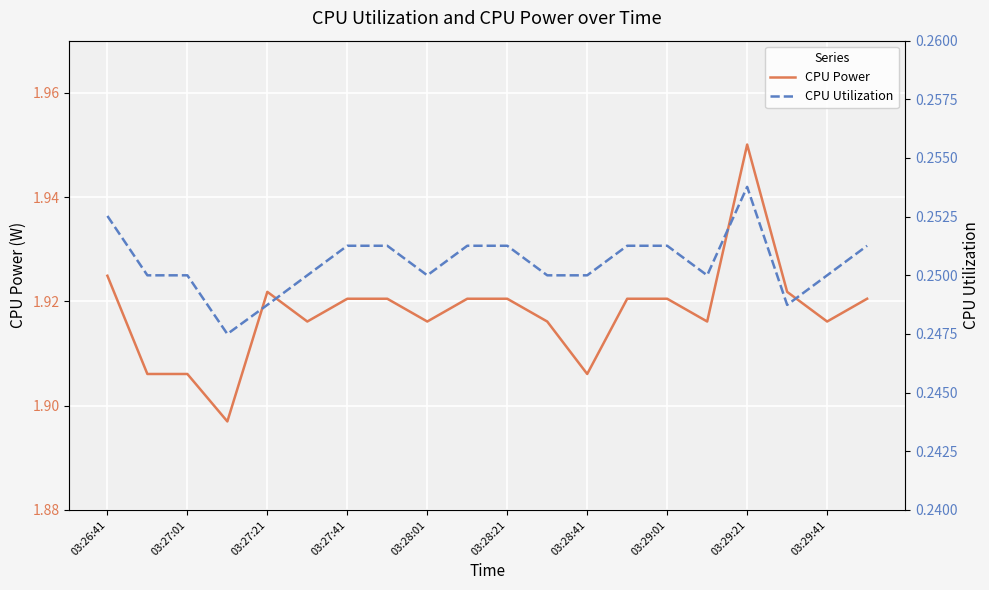

At which label does CPU Power reach its peak?

03:29:21